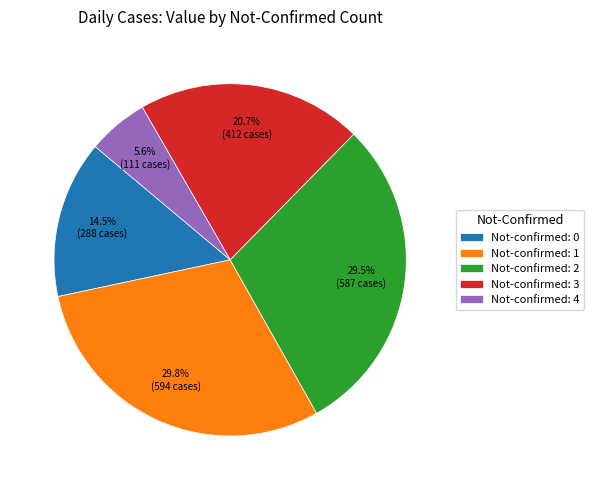

Does Not-confirmed: 4 account for over 50% of the chart?

No